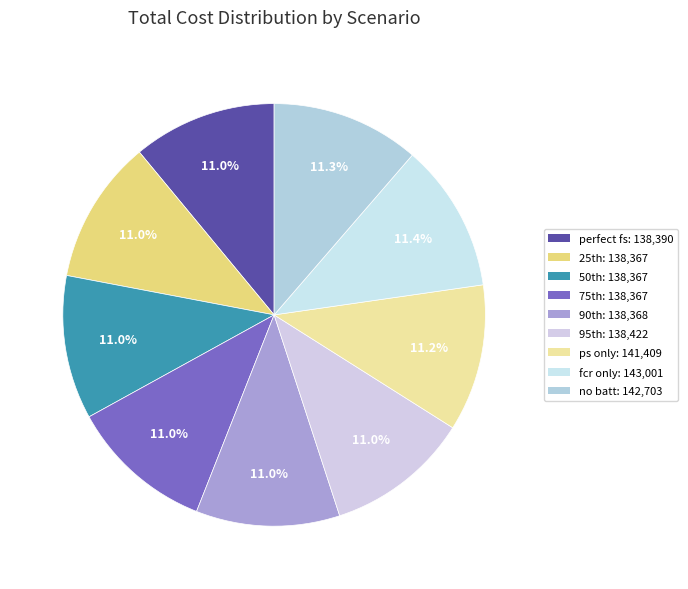

Does any single category account for the majority?

No